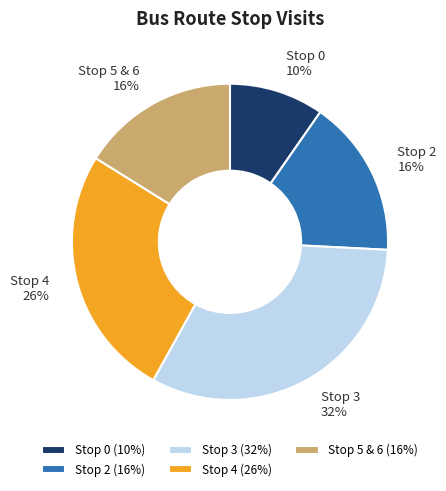

Combined, do Stop 0 and Stop 2 account for over 50%?

No